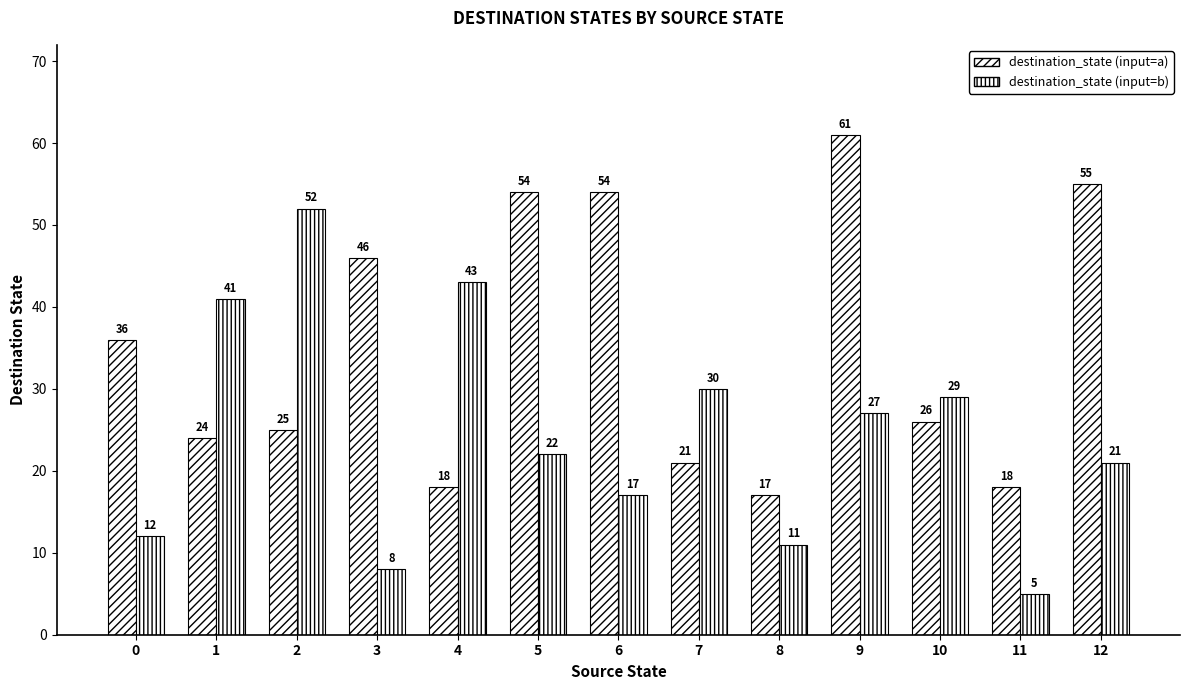

How many distinct data groups are displayed?

2